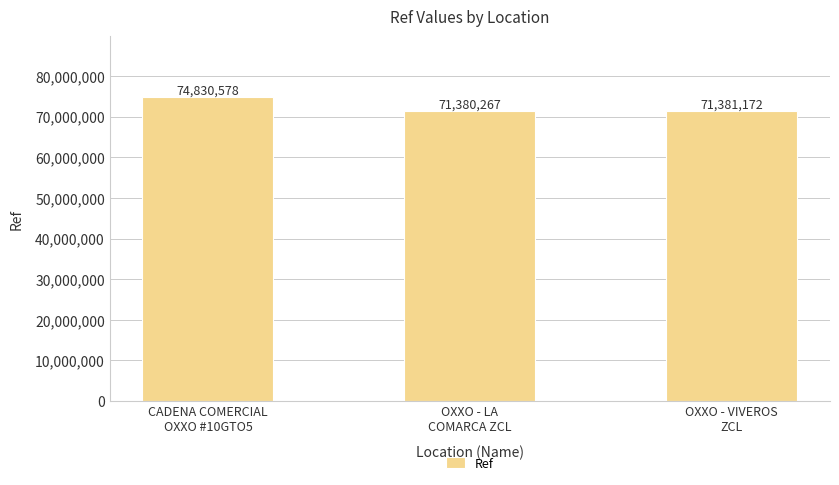

Count the number of data series in this chart.

1